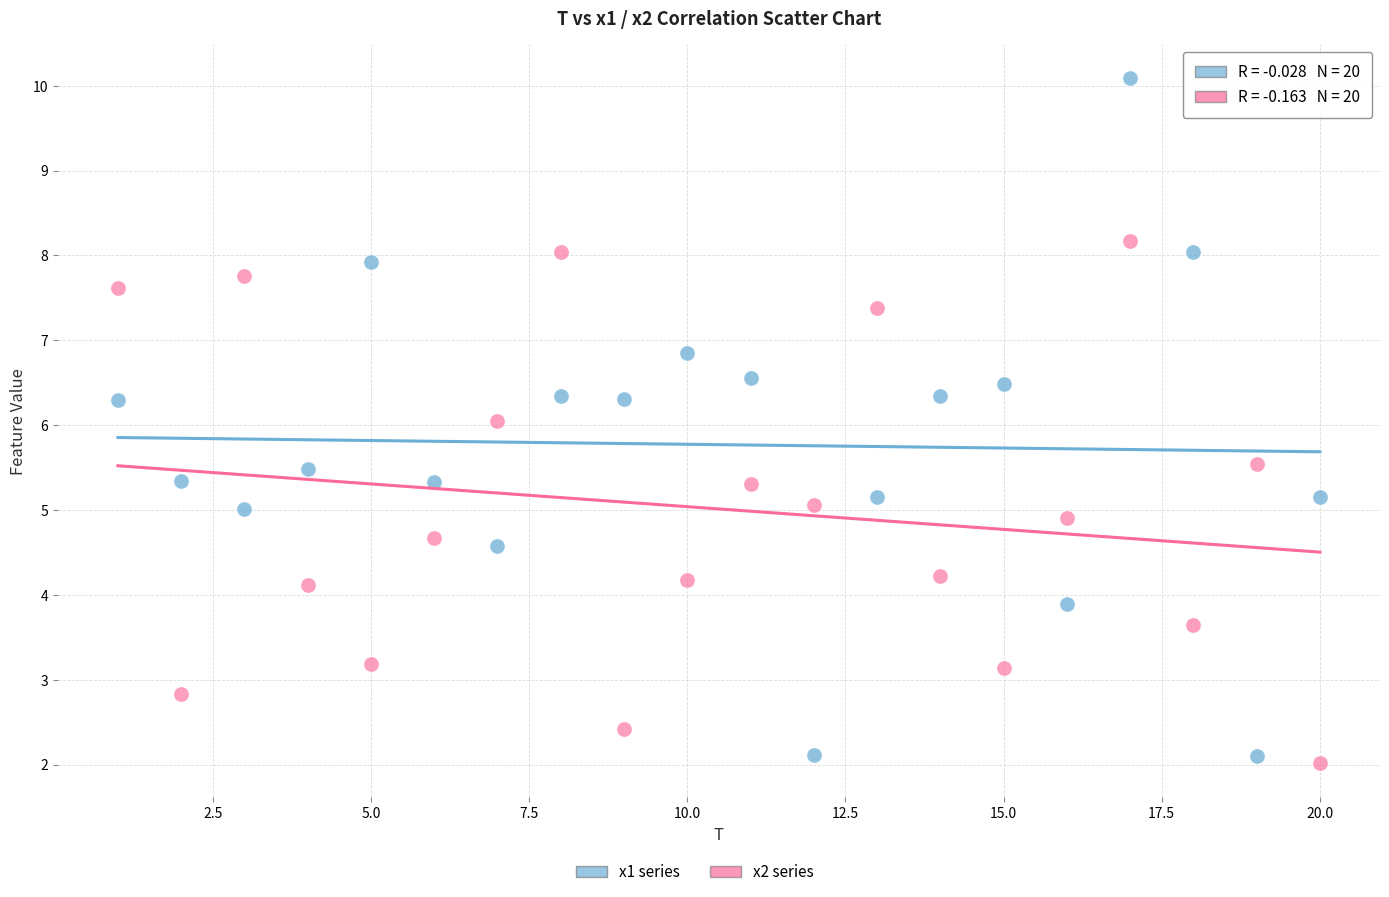

Across all data points, what is the range of Y values (max minus min)?

8.1